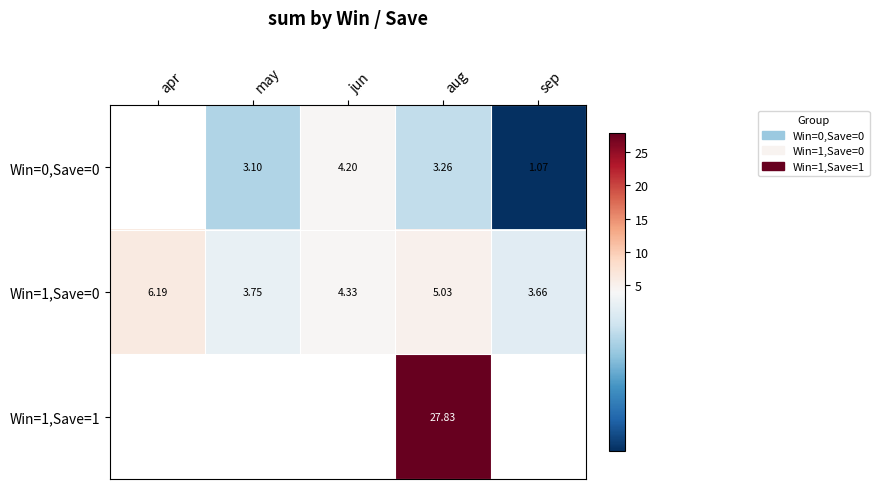

How many distinct data groups are displayed?

3